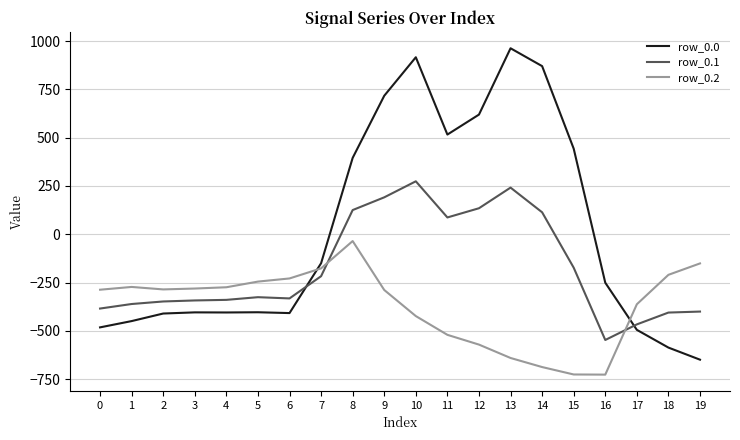

At which label does row_0.1 first exceed -325?

7